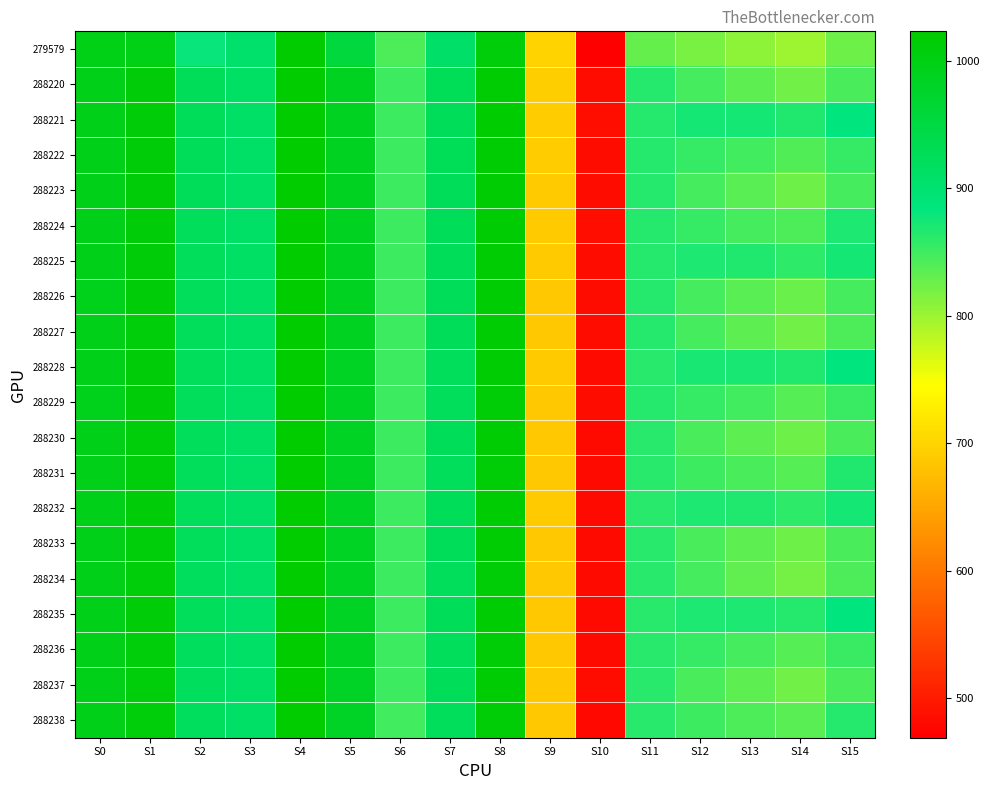

Which series changed the most between S2 and S8?

279579